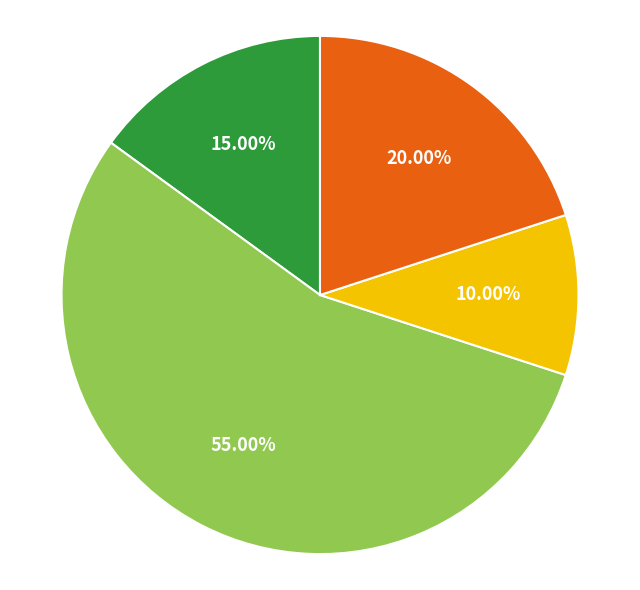

Is there any slice that represents more than half of the pie?

Yes